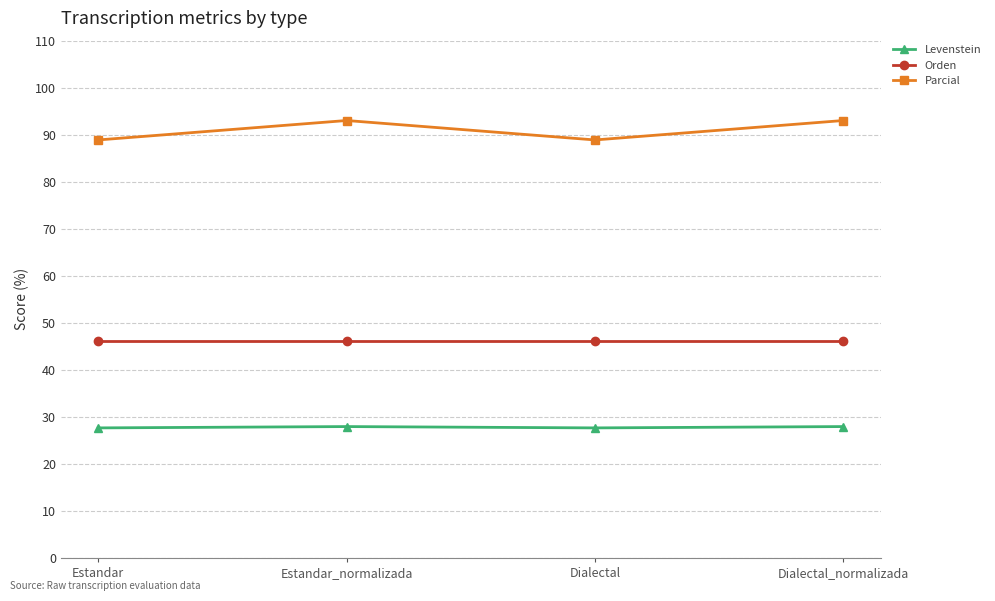

At how many categories does at least one series exceed 78?

4